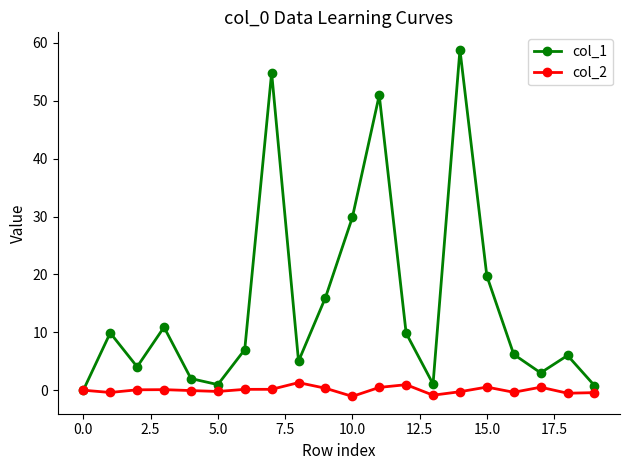

What is the smallest value displayed?

-1.1